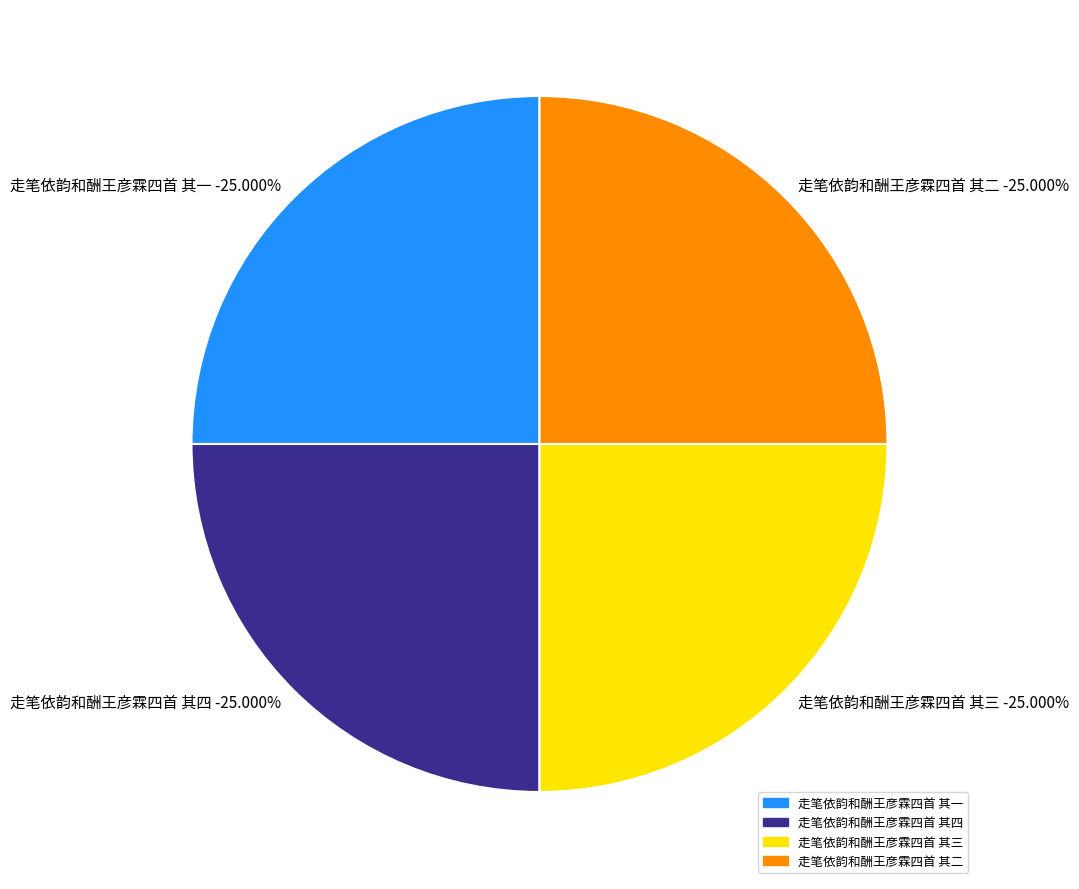

Is it true that 走笔依韵和酬王彦霖四首 其四 is 31% of the pie?

False